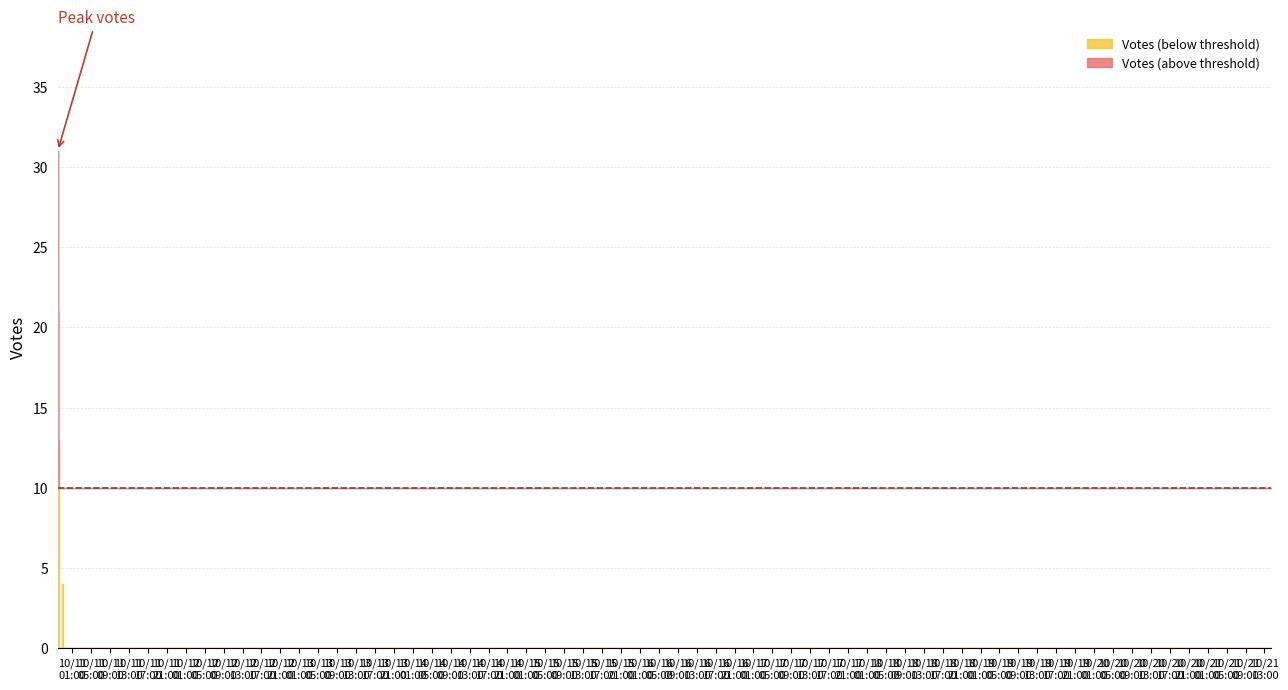

Reading left to right, list all the values displayed in this chart.

31	21	19	13	10	4	4	1	1	2	0	0	0	0	0	0	0	0	0	0	0	0	0	0	0	0	0	0	0	0	0	0	0	0	0	0	0	0	1	0